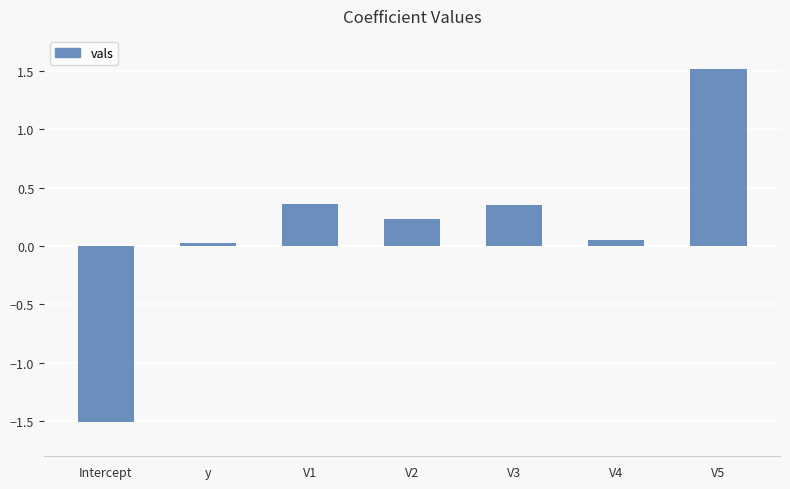

How many values are below 0?

1